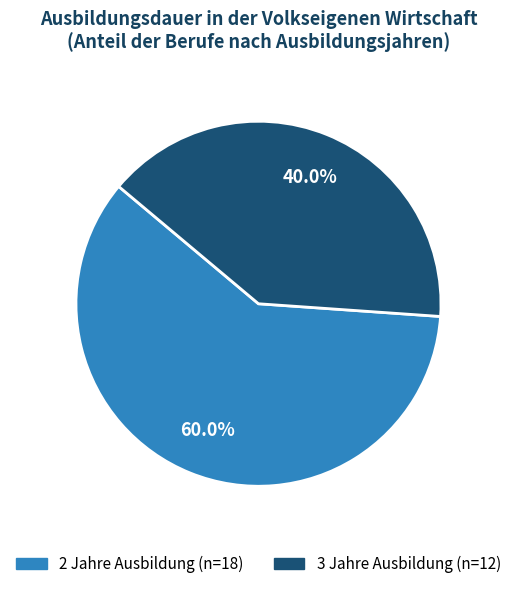

Does any single category account for the majority?

Yes